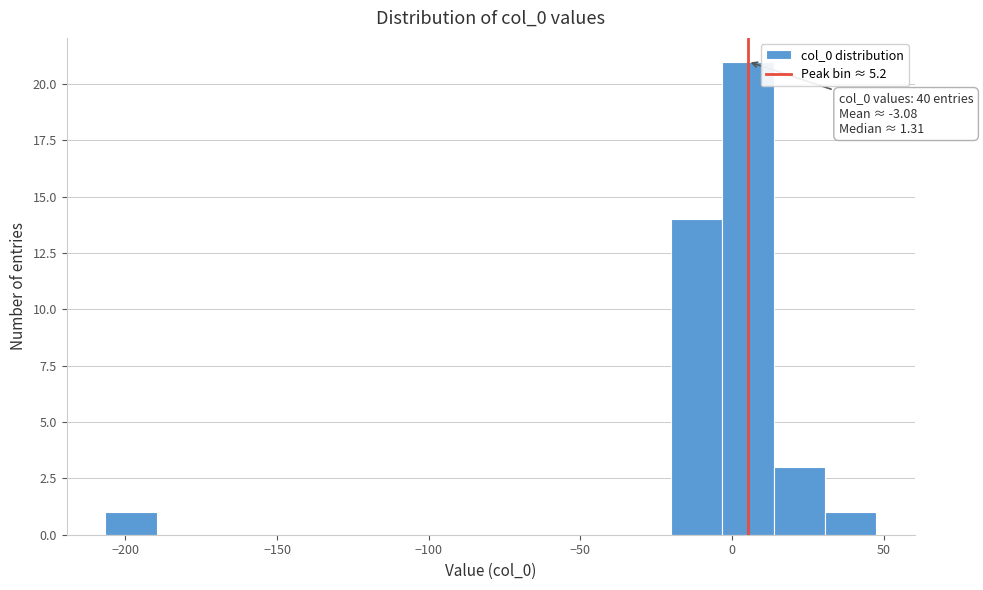

Around what value on the x-axis is the tallest bar? Give the approximate position of its centre, as read against the axis.

5